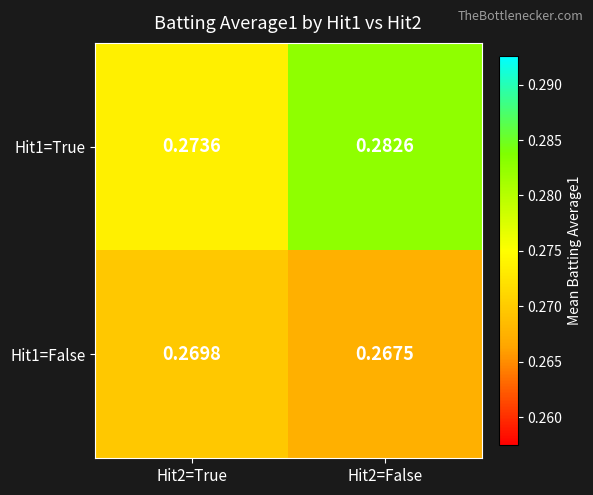

Is the value of Hit1=True at Hit2=False greater than the value of Hit1=False at Hit2=False?

Yes